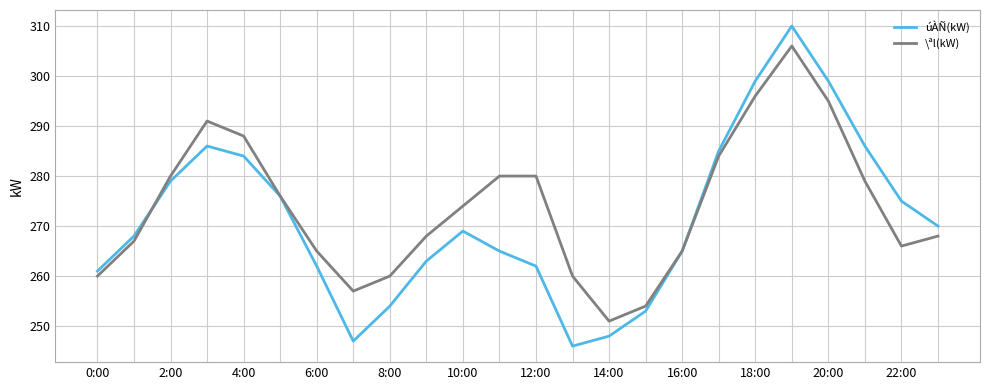

List the series in order of their peak value, highest first.

úÀÑ(kW), \ªl(kW)